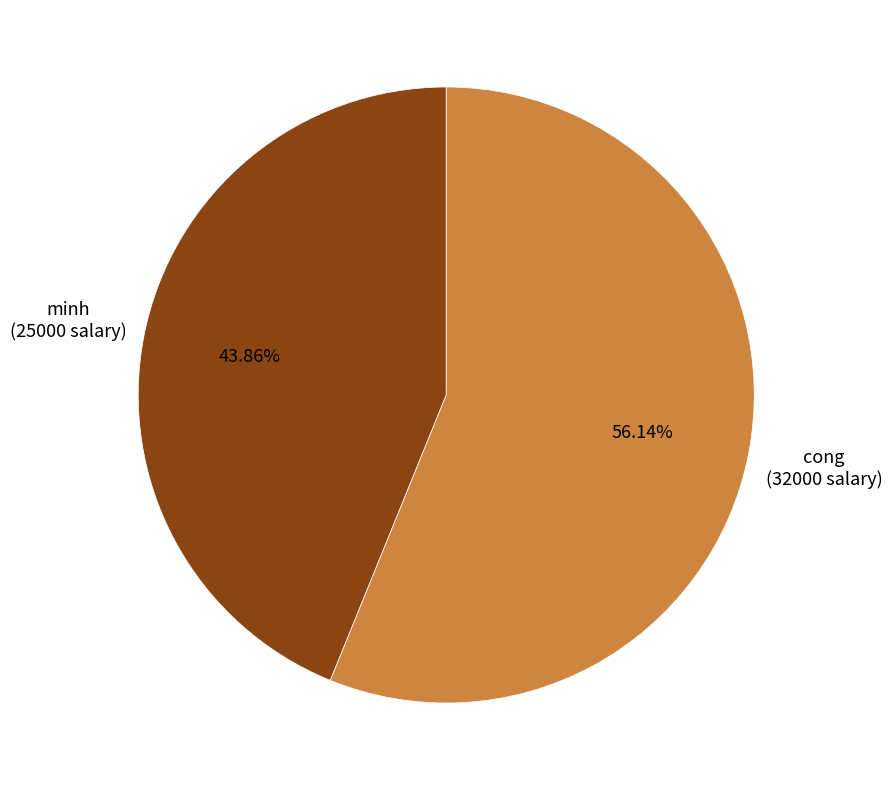

Does cong represent more than half of the total?

Yes